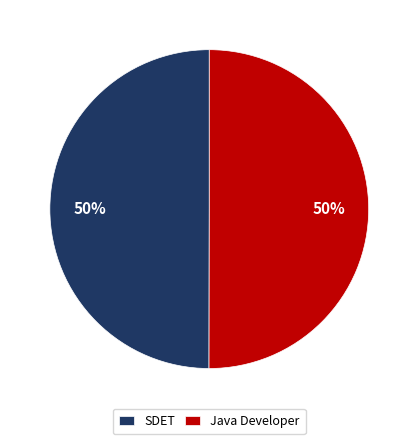

To the nearest percent, what is the combined percentage of Java Developer and SDET?

100%